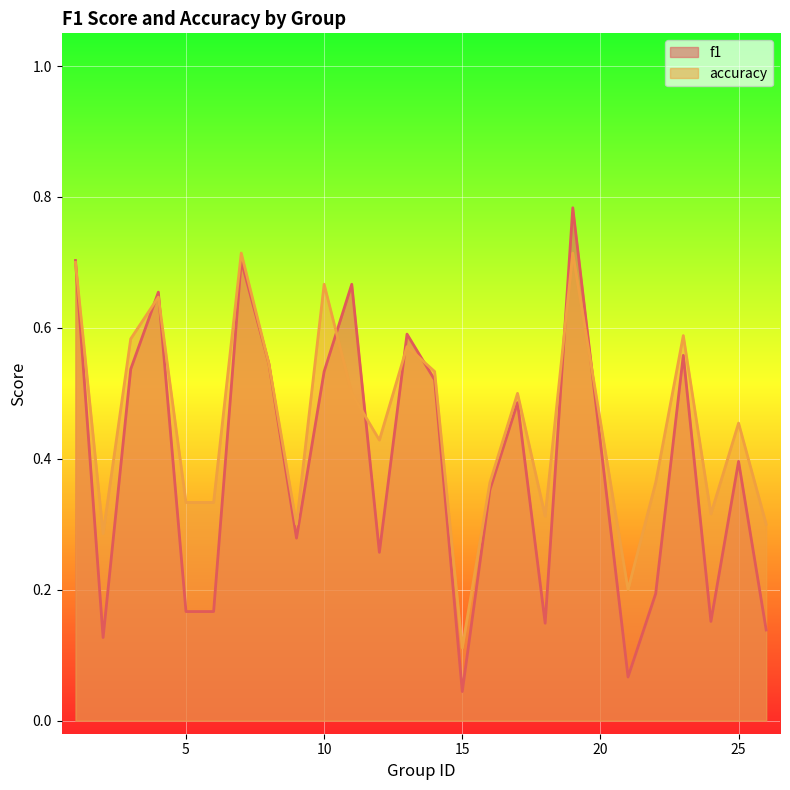

What is the sum of the accuracy values at 15 and 12?

0.5